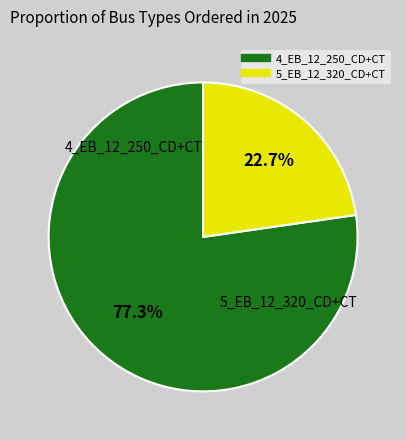

Is it true that 5_EB_12_320_CD+CT is 11% of the pie?

False